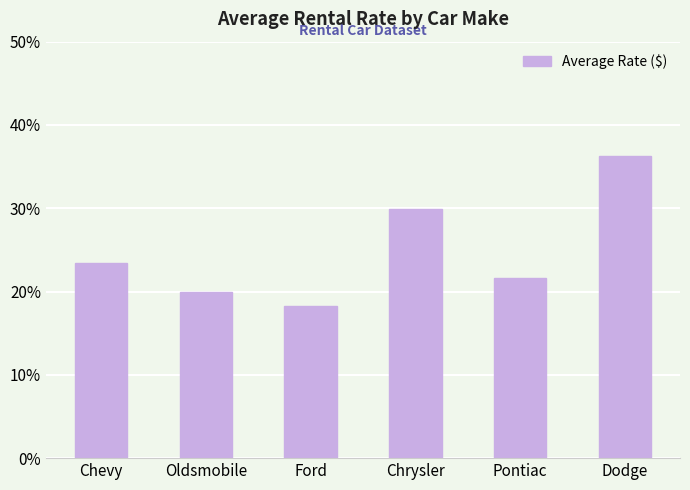

What is the ratio of the value at Ford to the value at Chrysler?

0.6